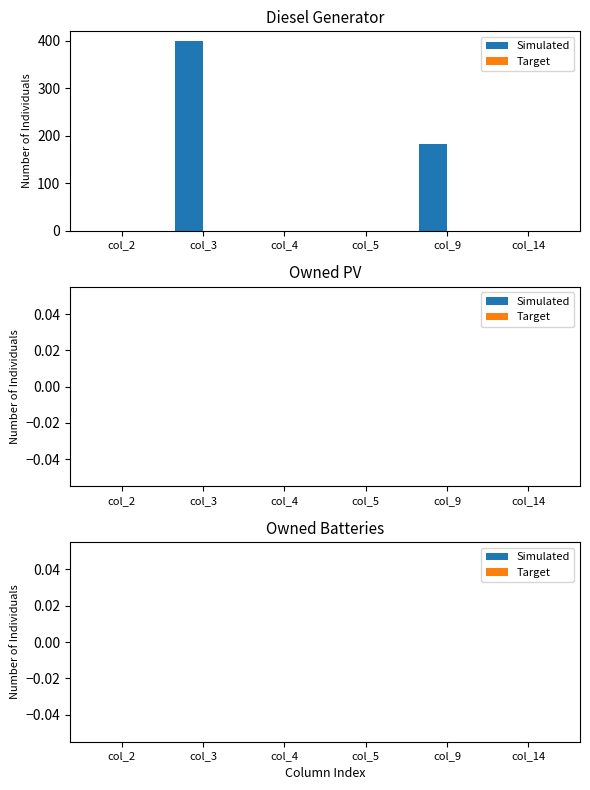

At which label is the value closest to 200?

col_9